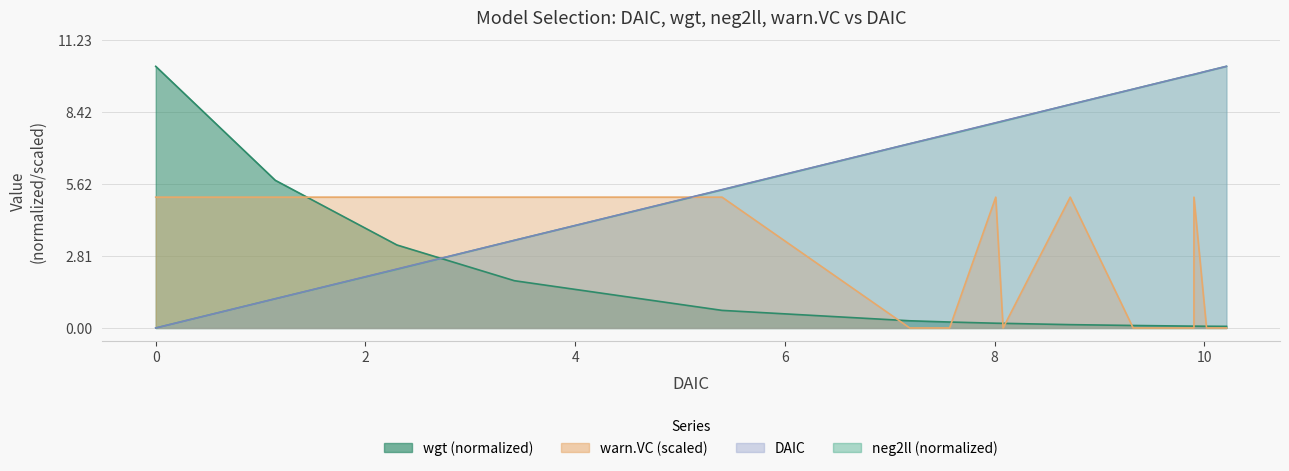

At which label does neg2ll first exceed 8?

8.01